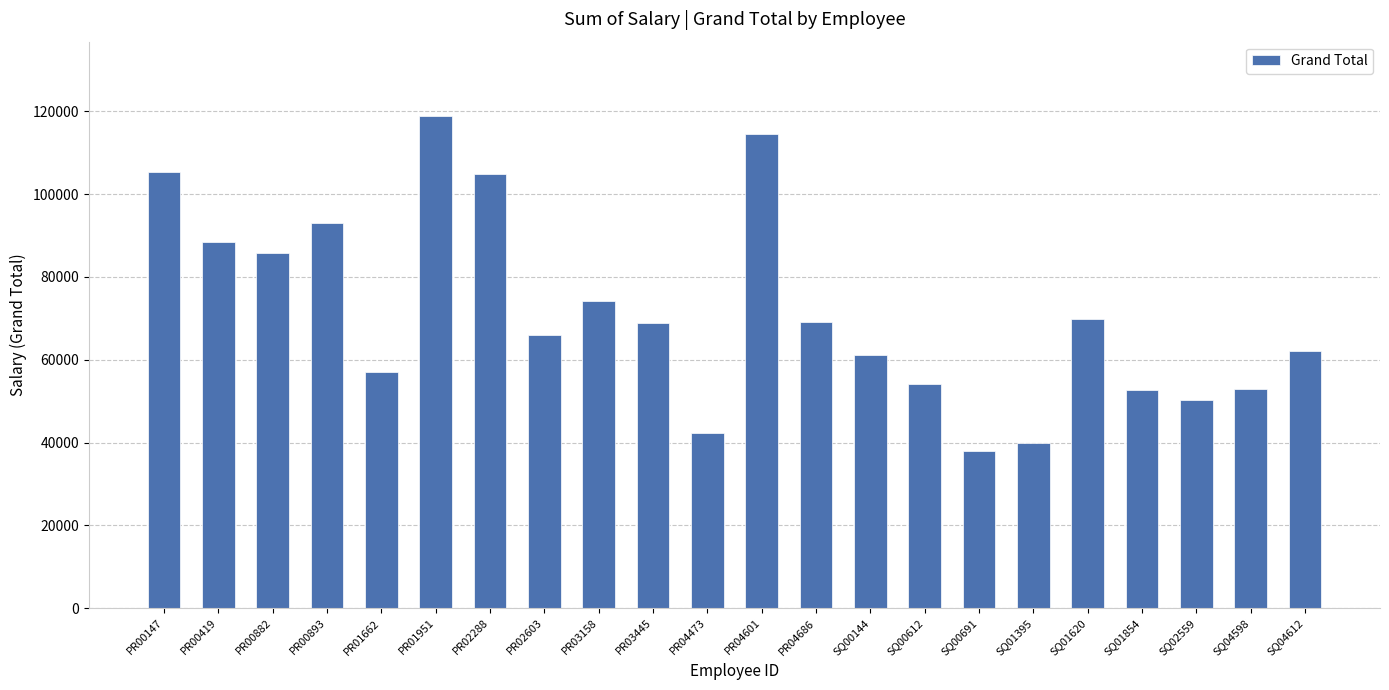

Does the chart contain any negative values?

No